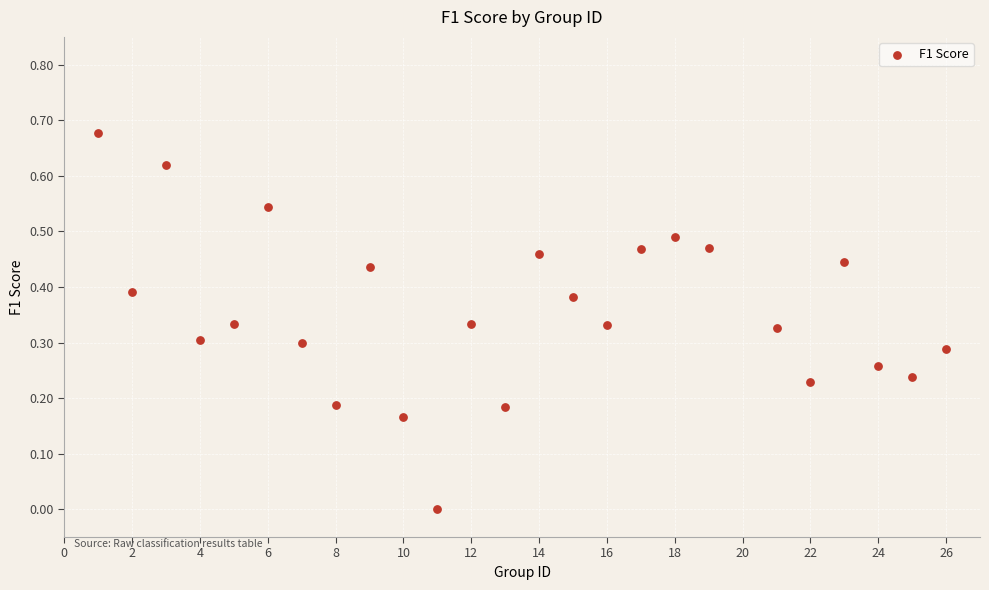

Count the number of points in this scatter plot.

25